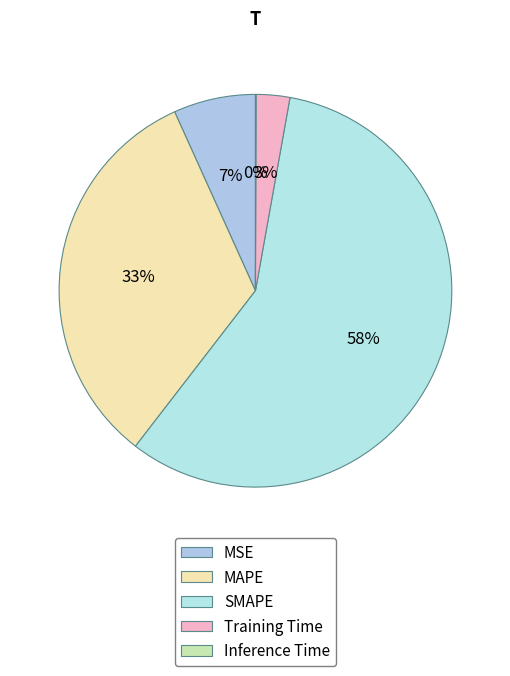

Does SMAPE represent more than half of the total?

Yes